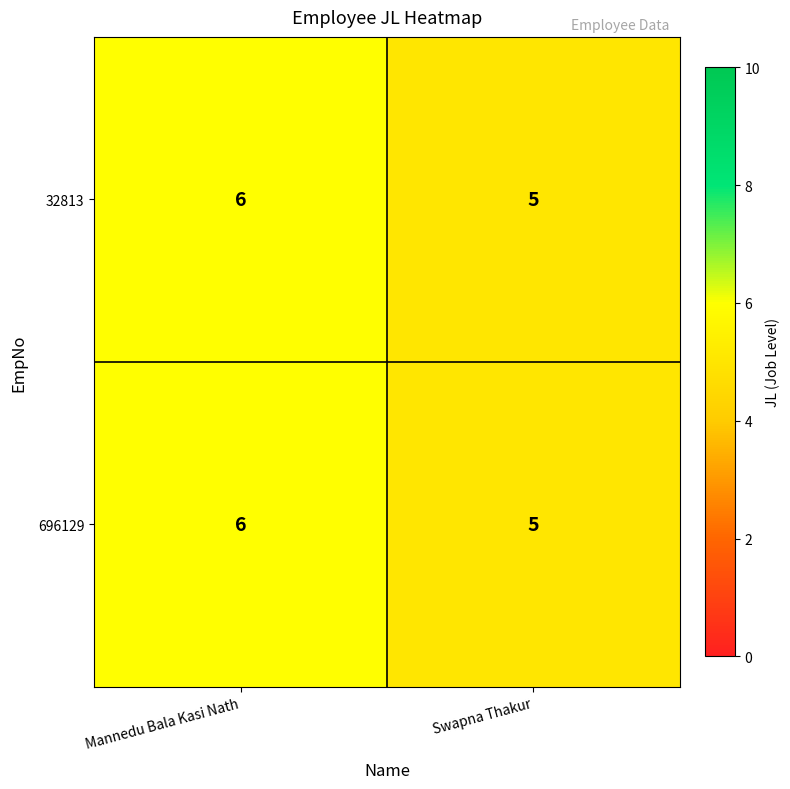

List the labels in order of 32813 value, smallest first.

Swapna Thakur, Mannedu Bala Kasi Nath